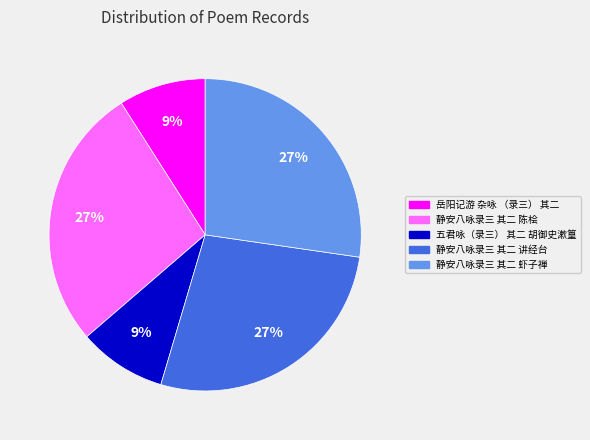

Does 岳阳记游 杂咏 （录三） 其二 represent more than half of the total?

No